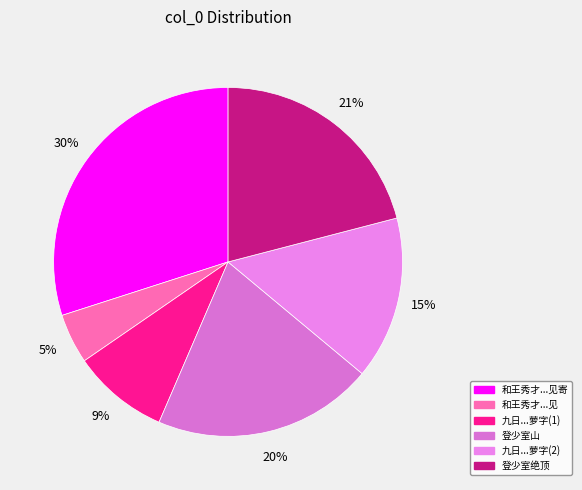

To the nearest percent, what is the average slice percentage?

17%